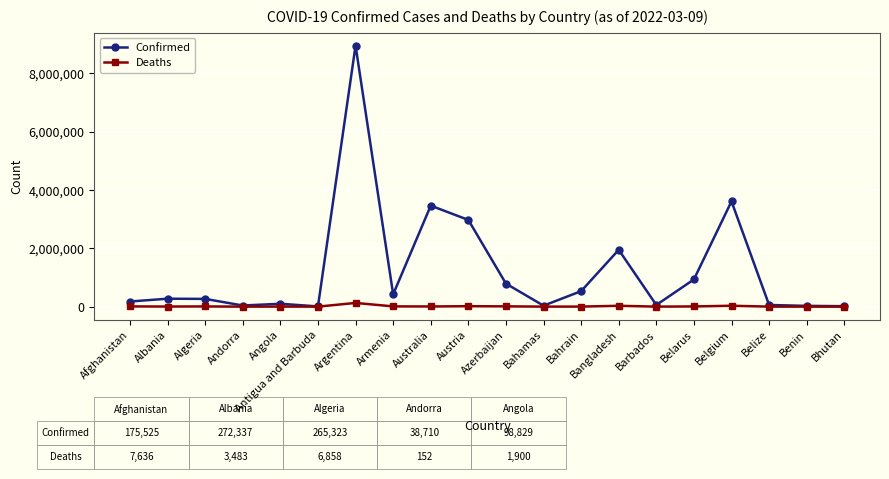

Which series has the largest total across all categories?

Confirmed